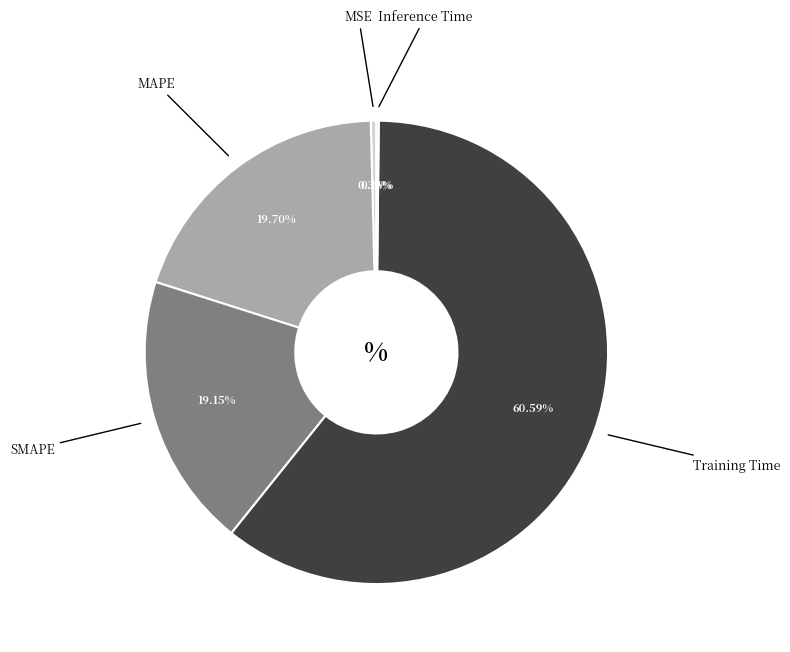

What is the largest slice in the pie chart?

Training Time